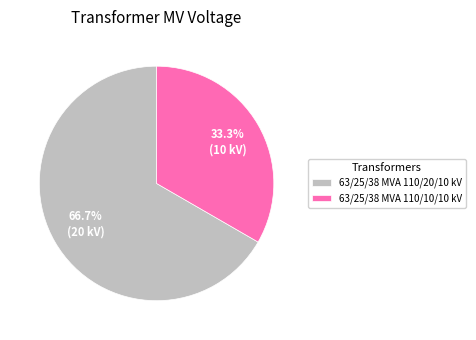

Which slice is the largest?

63/25/38 MVA 110/20/10 kV